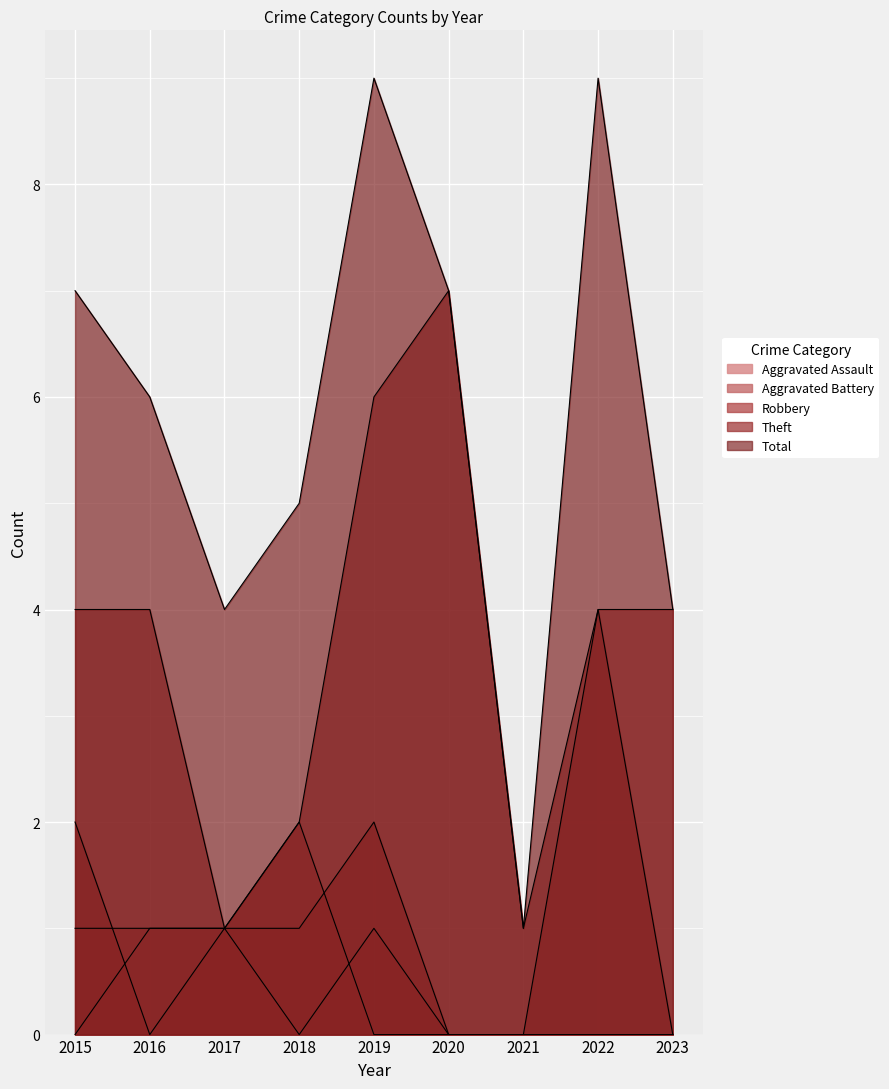

What is the sum of all Aggravated Assault values?

3